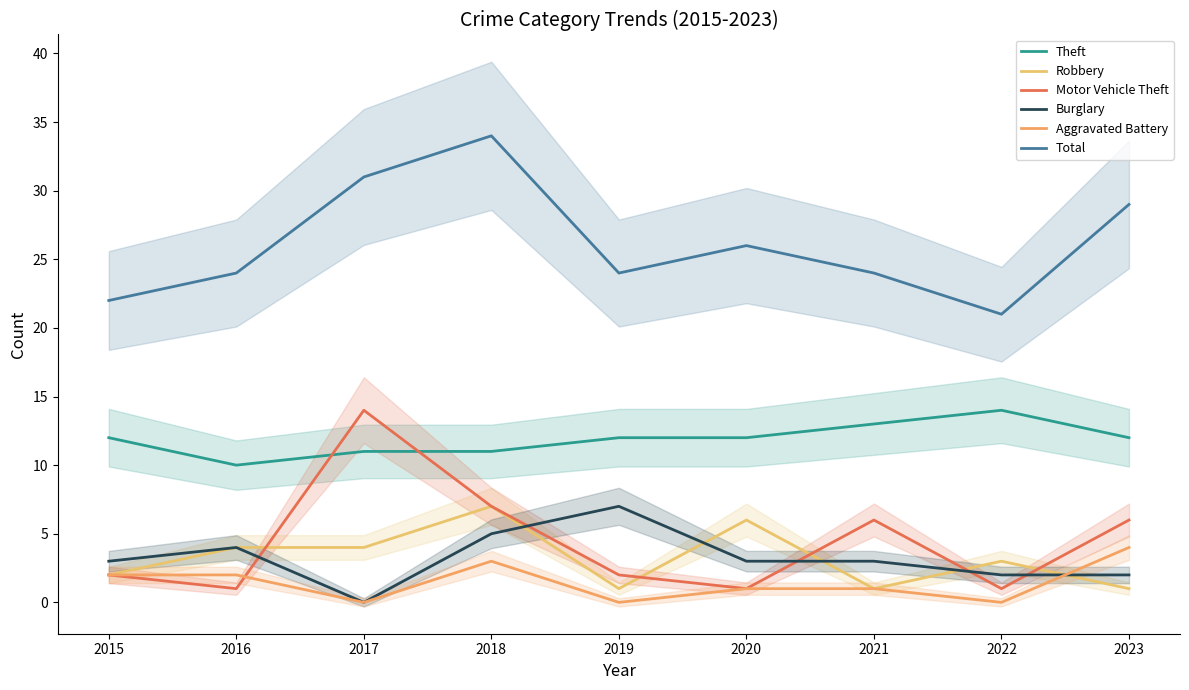

True or false: Burglary and Total intersect in this chart.

False